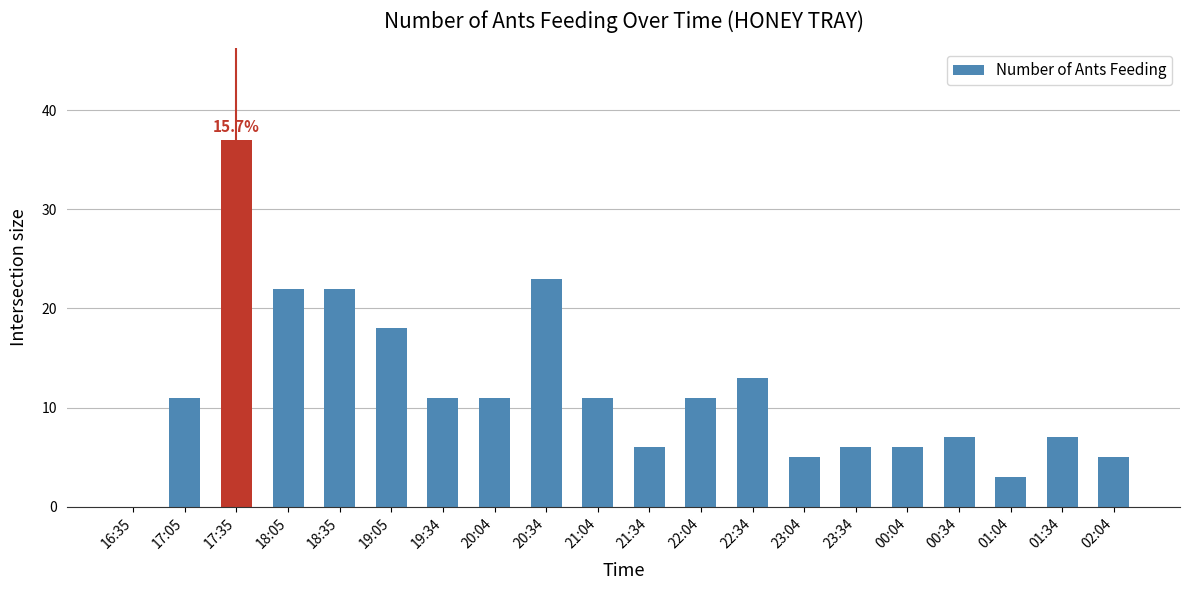

What is the sum of all values?

235